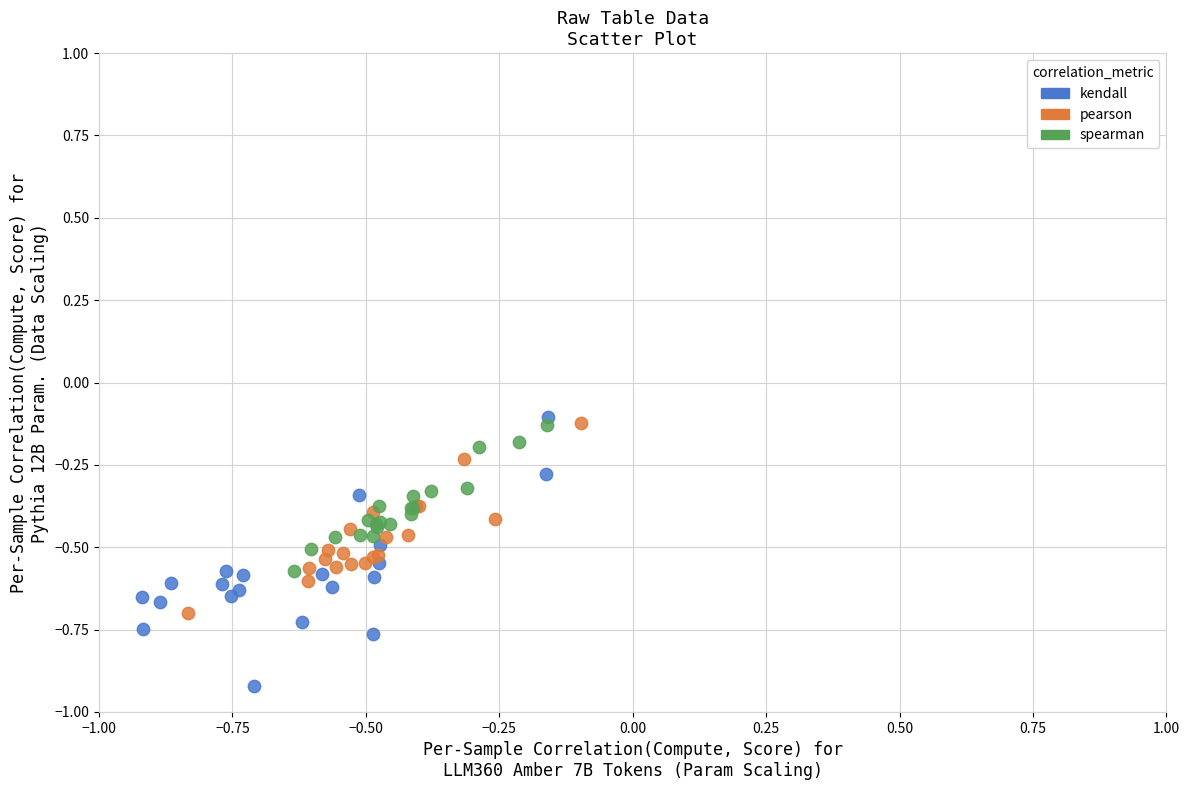

Which series contains the lowest Y value?

kendall